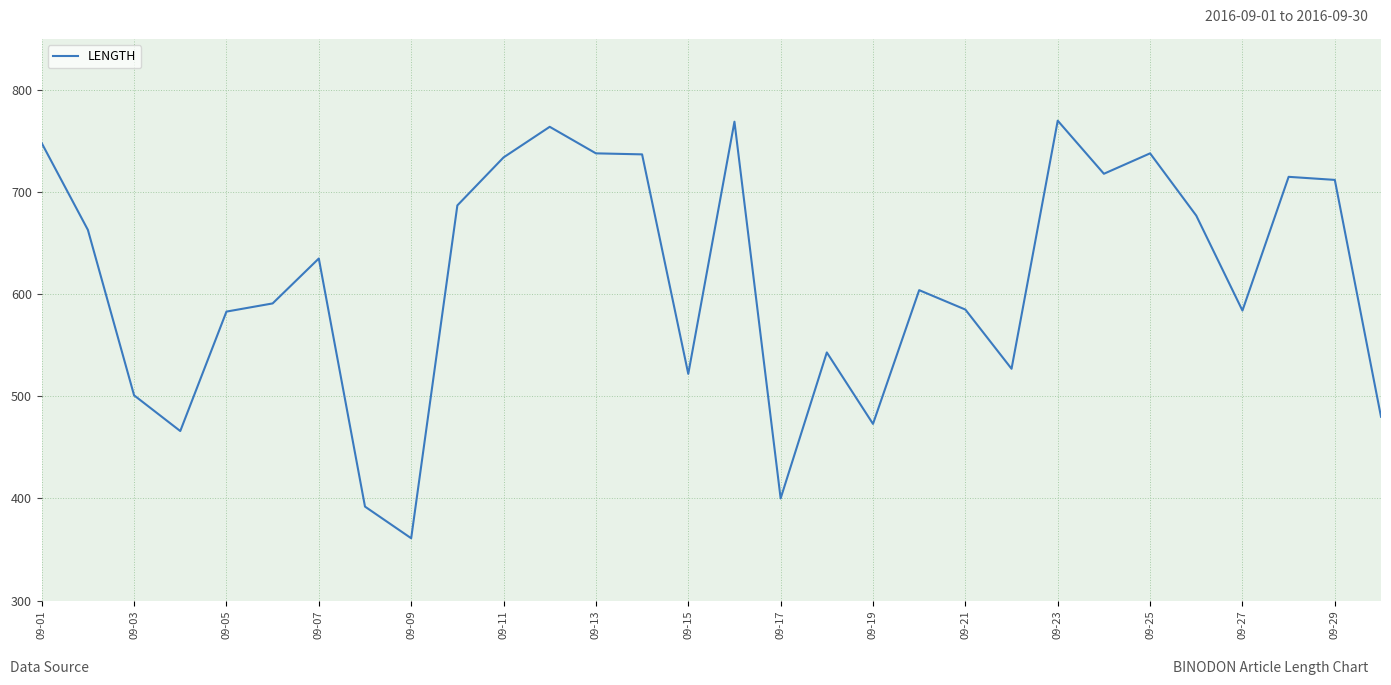

What is the smallest value displayed?

361